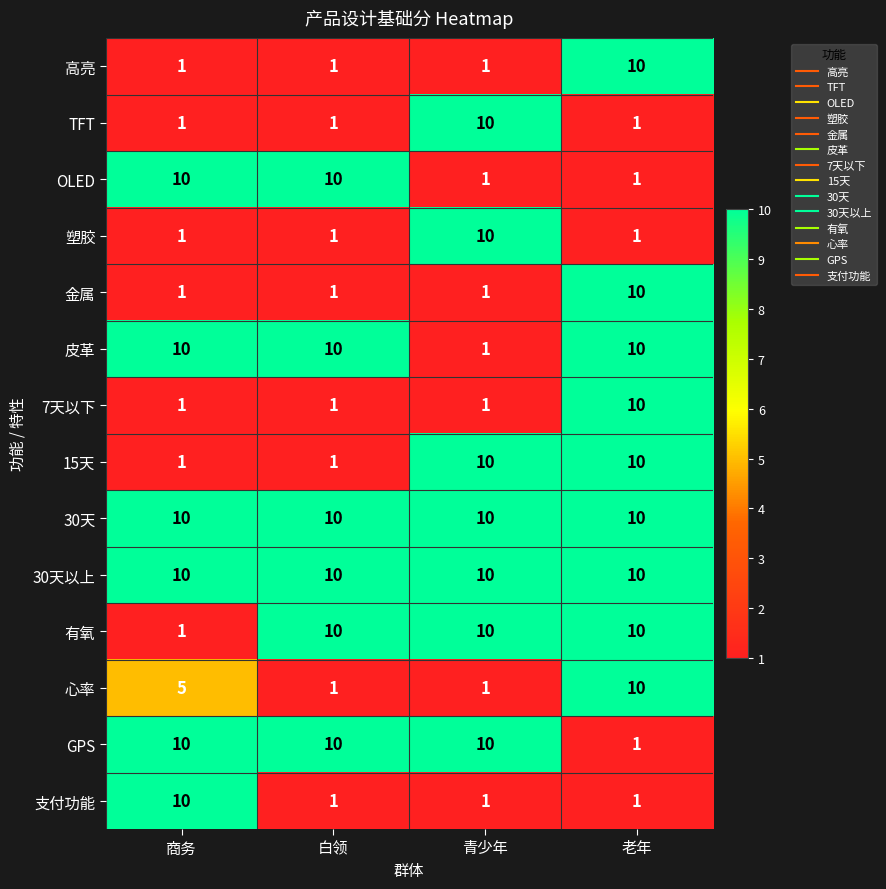

What is the difference between the maximum and minimum values in the GPS series?

9